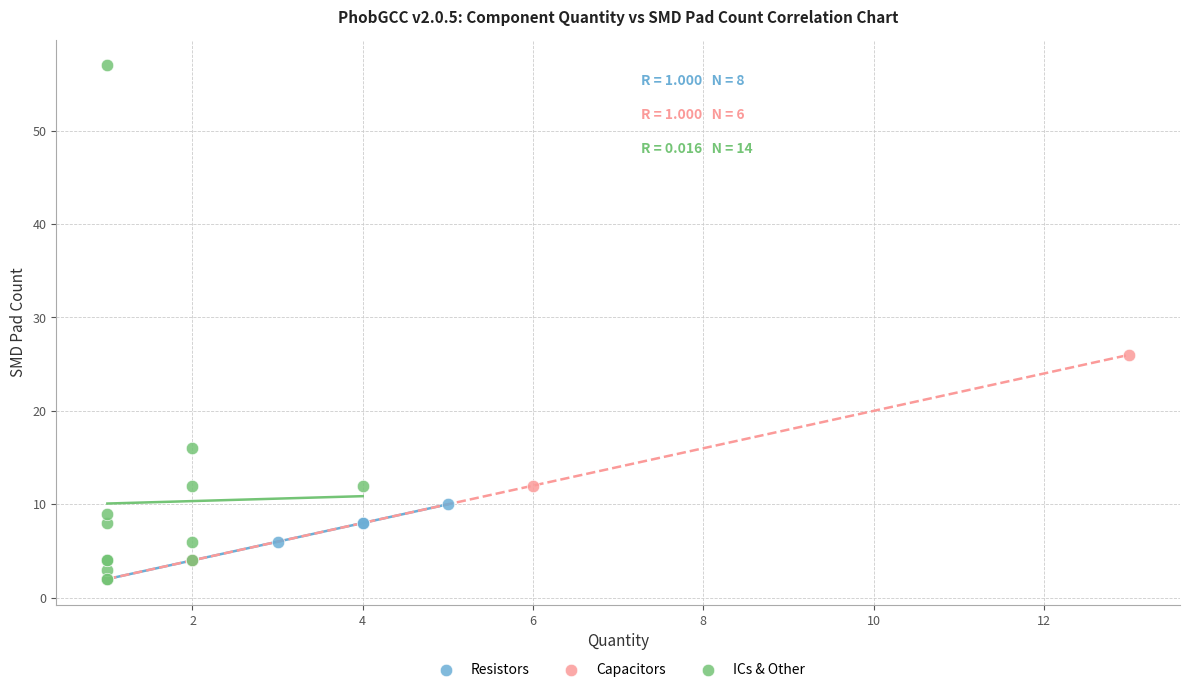

Which series has the largest Y range (max minus min)?

ICs & Other